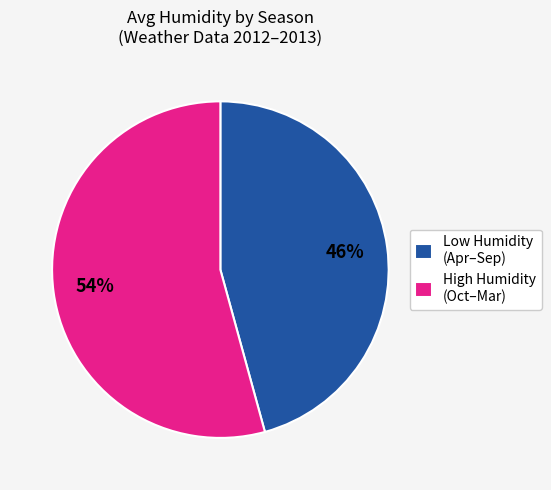

Do Low Humidity (Apr–Sep) and High Humidity (Oct–Mar) together represent more than half of the pie?

Yes